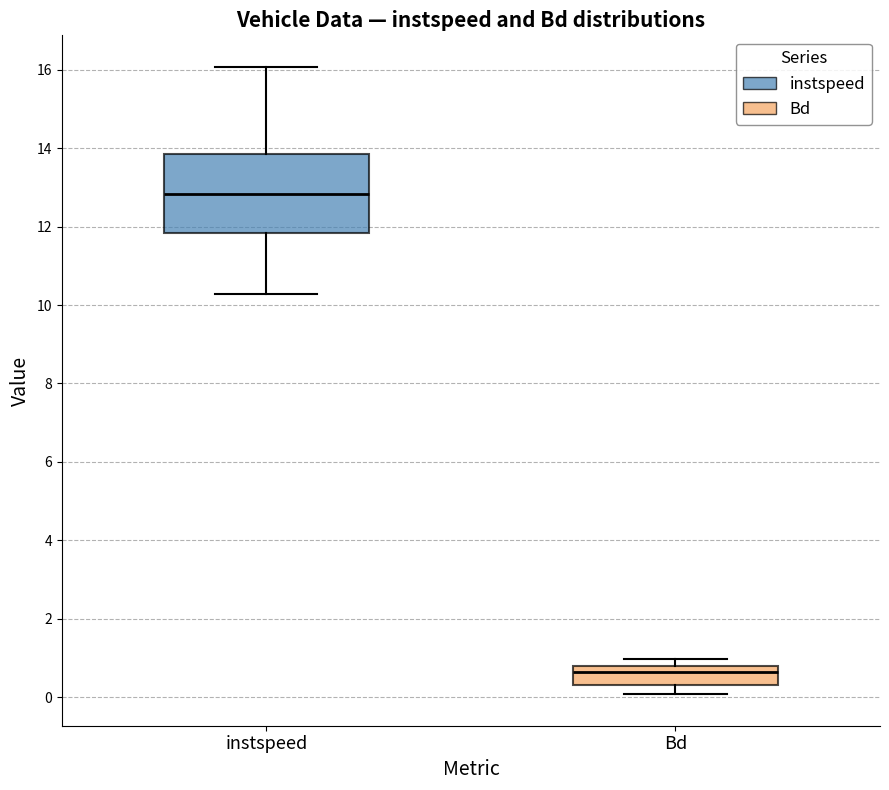

Reading left to right, read every box against the y-axis: the position of its median line, the range the box covers, and the ends of its whiskers. The values are not printed on the chart, so give them approximately, as read against the axis.

instspeed: median 12.8, box 11.8 to 13.8, whiskers 10.2 to 16.0
Bd: median 0.6, box 0.4 to 0.8, whiskers 0.0 to 1.0